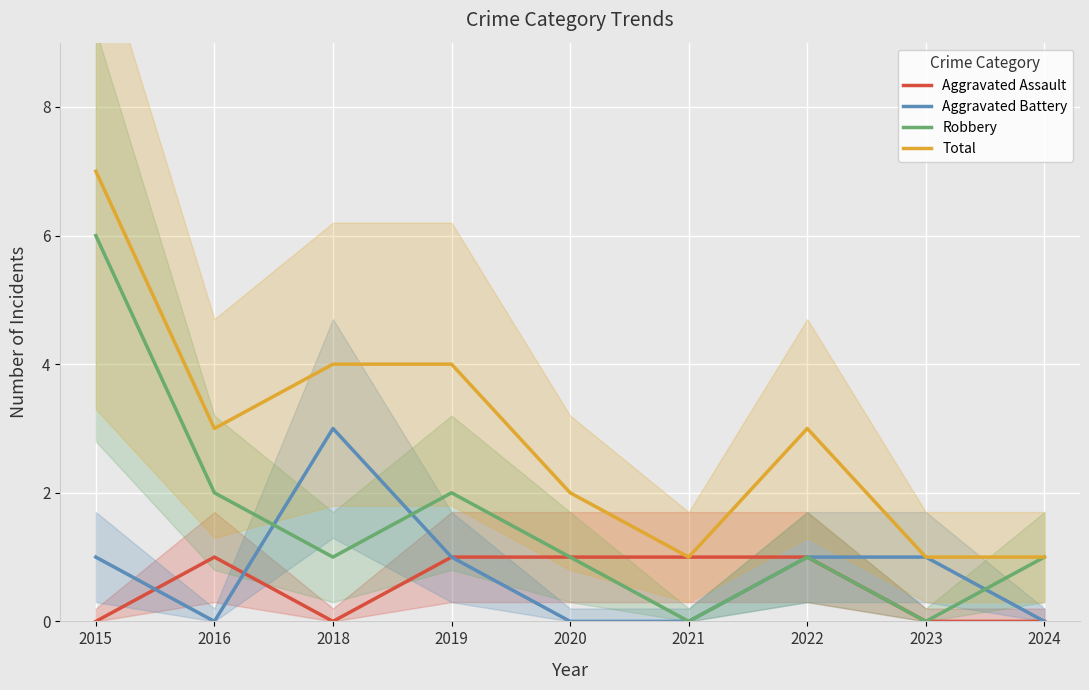

At which label does Robbery reach its peak?

2015